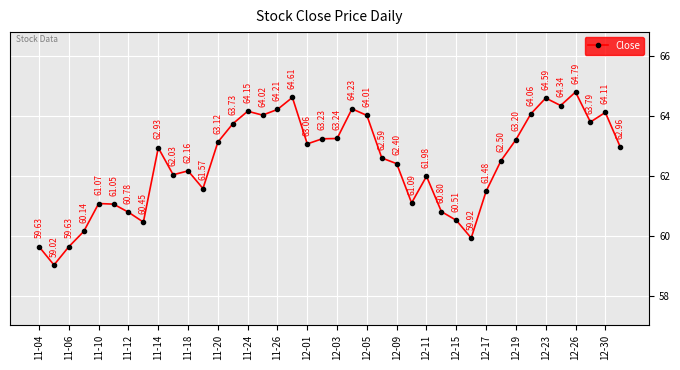

True or false: the data has more than 2 interior local peaks.

True